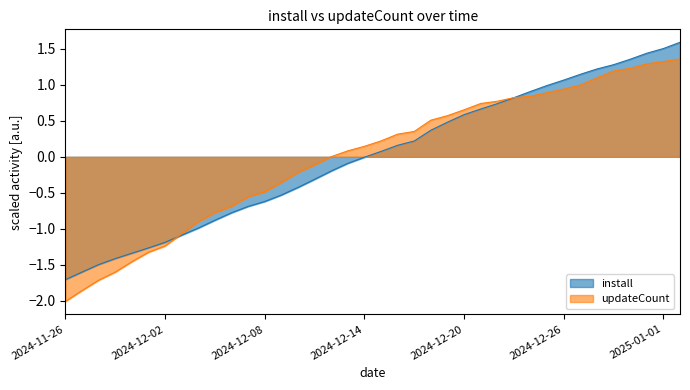

Is the value of updateCount at 2024-12-26 greater than the value of install at 2025-01-01?

No